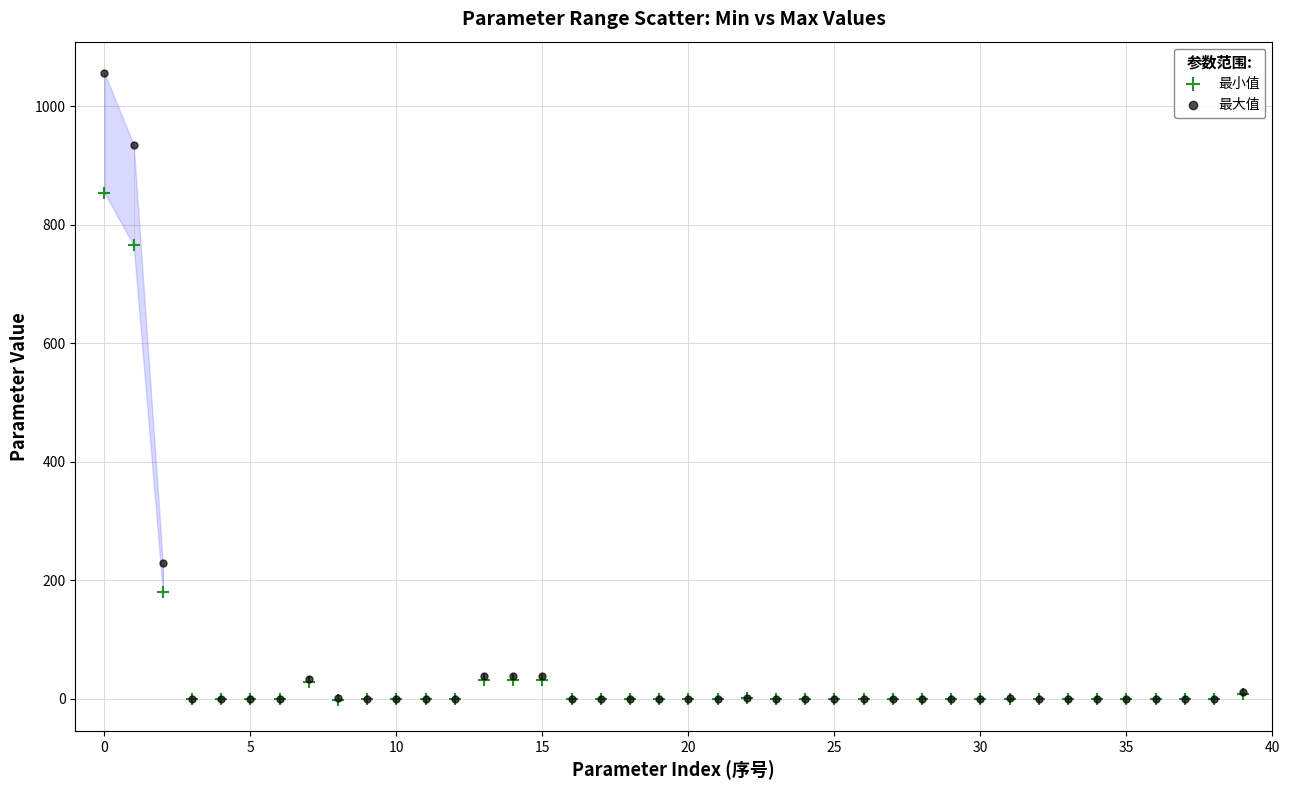

In the 最大值 series, what Y value is closest to 528?

230.0